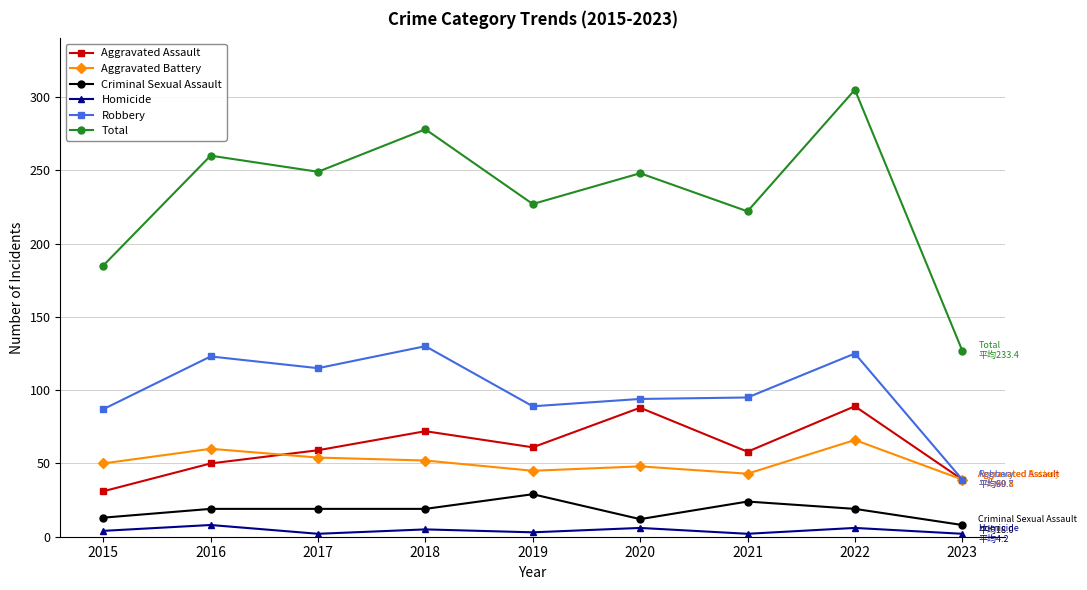

Where is the first local minimum for Aggravated Assault?

2019